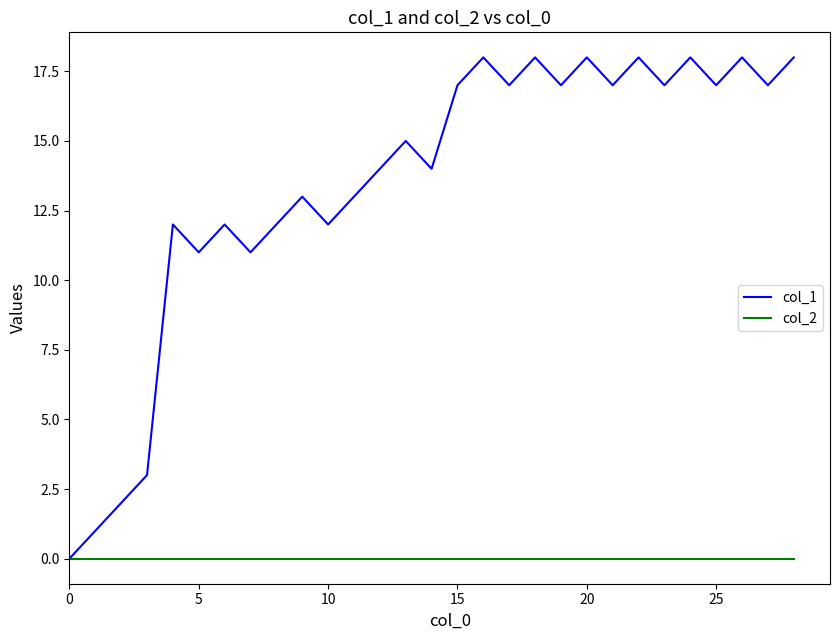

List the series in order of their peak value, highest first.

col_1, col_2